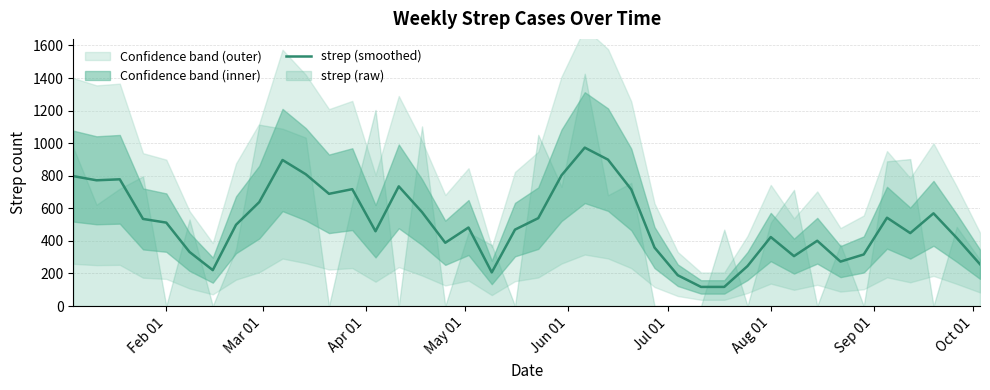

What is the difference between the maximum and second lowest values?

855.3